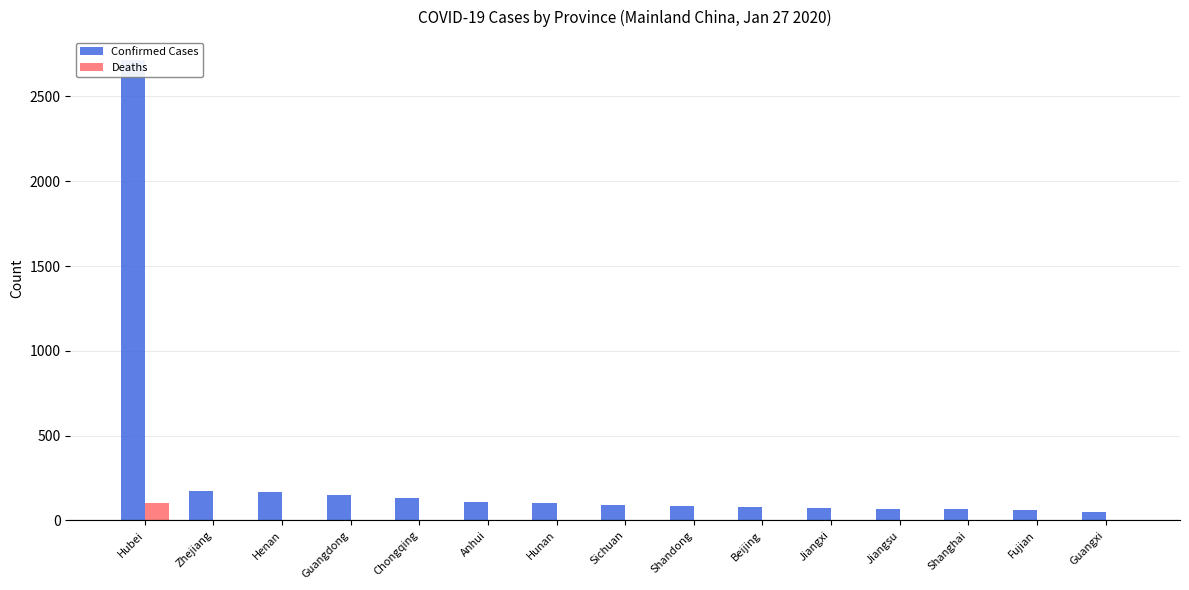

Reading right to left, transcribe all the data shown in this chart.

Confirmed Cases: 51	59	66	70	72	80	87	90	100	106	132	151	168	173	2714
Deaths: 0	0	1	0	0	1	1	0	0	0	0	0	1	0	100